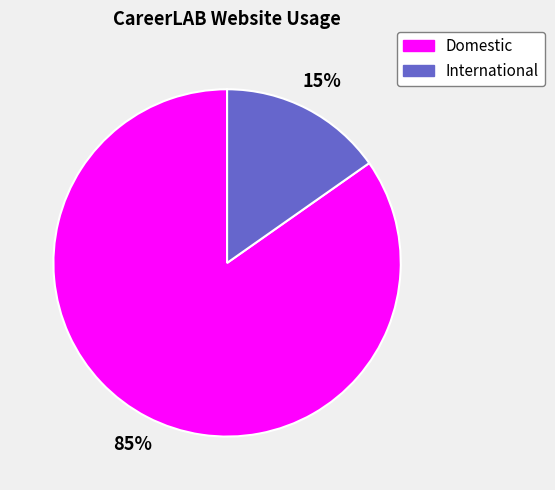

Do International and Domestic together represent more than half of the pie?

Yes